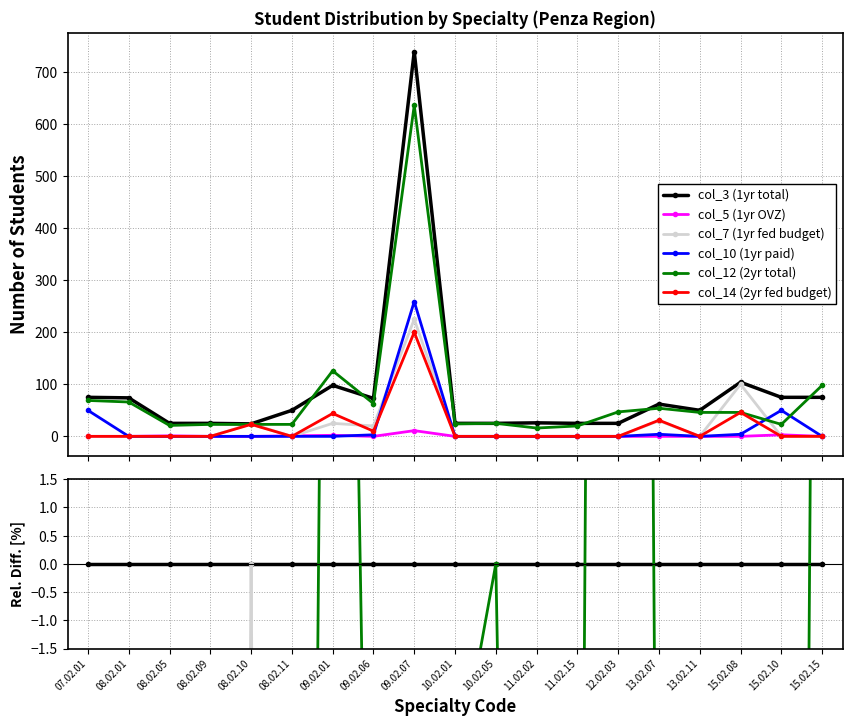

Which category has the highest value in the col_3 (1yr total) series?

07.02.01